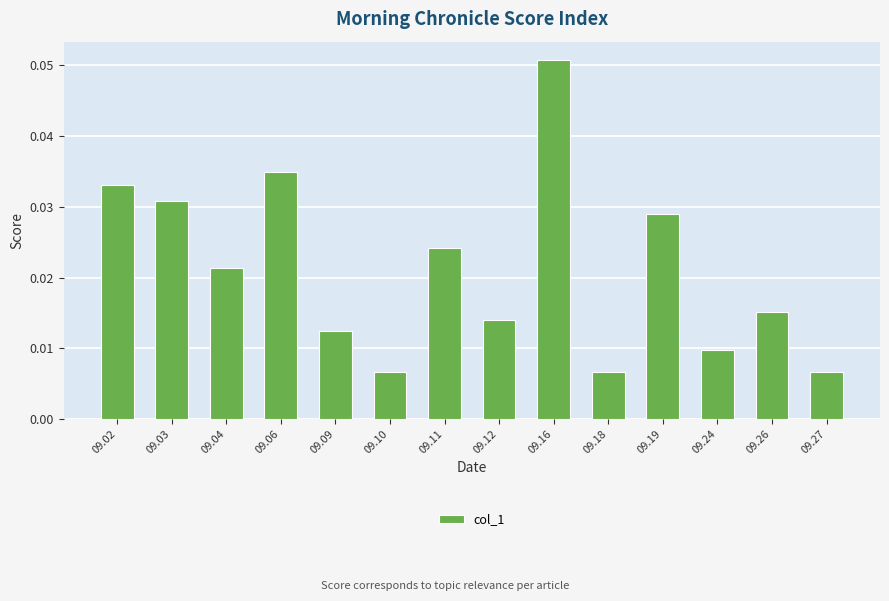

Count the values in the range 0 to 1.

14